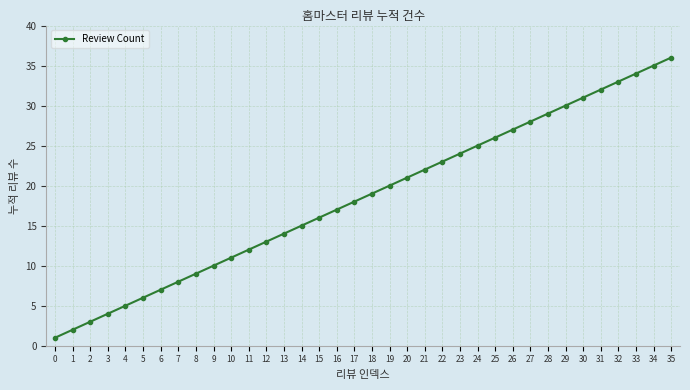

Reading left to right, list all the values displayed in this chart.

0=1	1=2	2=3	3=4	4=5	5=6	6=7	7=8	8=9	9=10	10=11	11=12	12=13	13=14	14=15	15=16	16=17	17=18	18=19	19=20	20=21	21=22	22=23	23=24	24=25	25=26	26=27	27=28	28=29	29=30	30=31	31=32	32=33	33=34	34=35	35=36